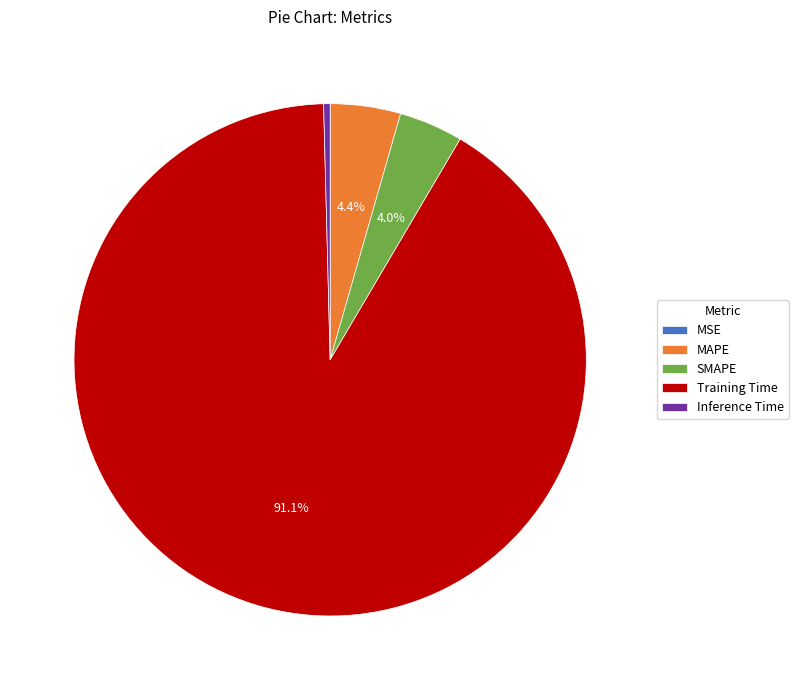

How much of the chart is everything except MAPE?

95.6%